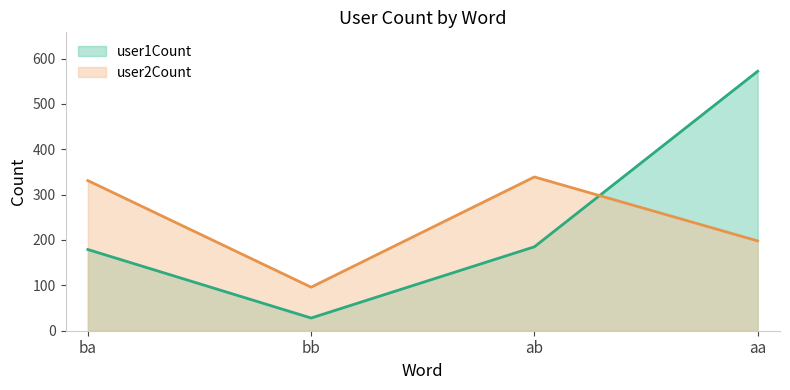

True or false: user2Count has a value of 433 at ba.

False